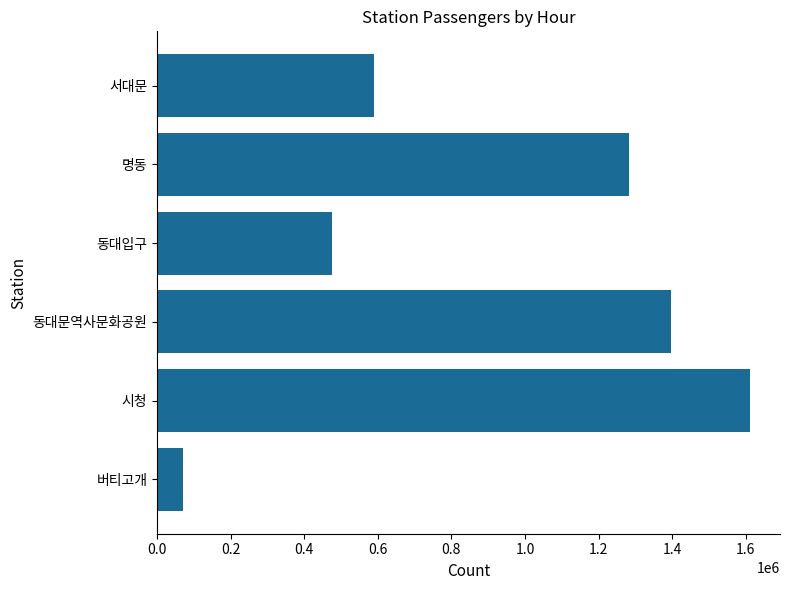

Reading bottom to top, list all the values displayed in this chart.

71706	1612228	1396558	475658	1281564	588796